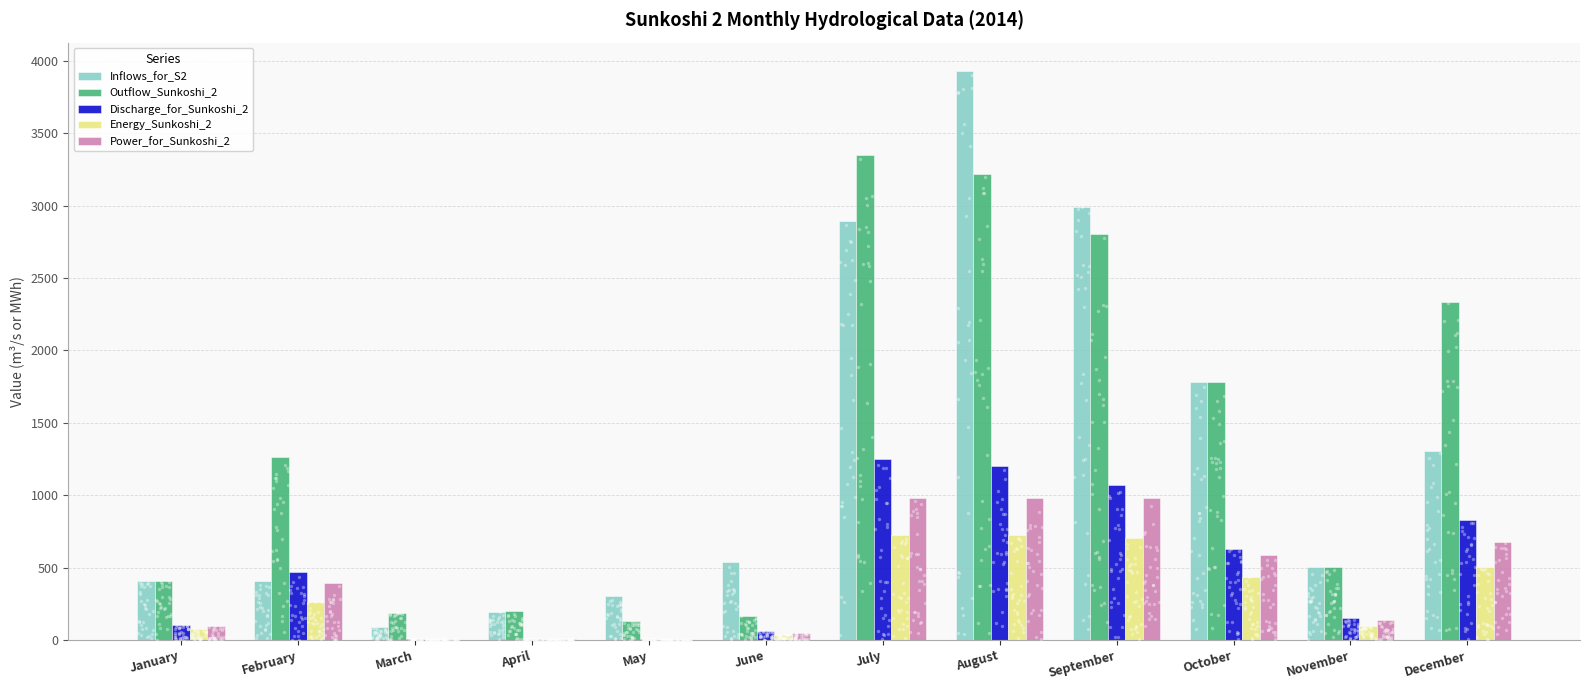

At which category is the sum across all series the highest?

August